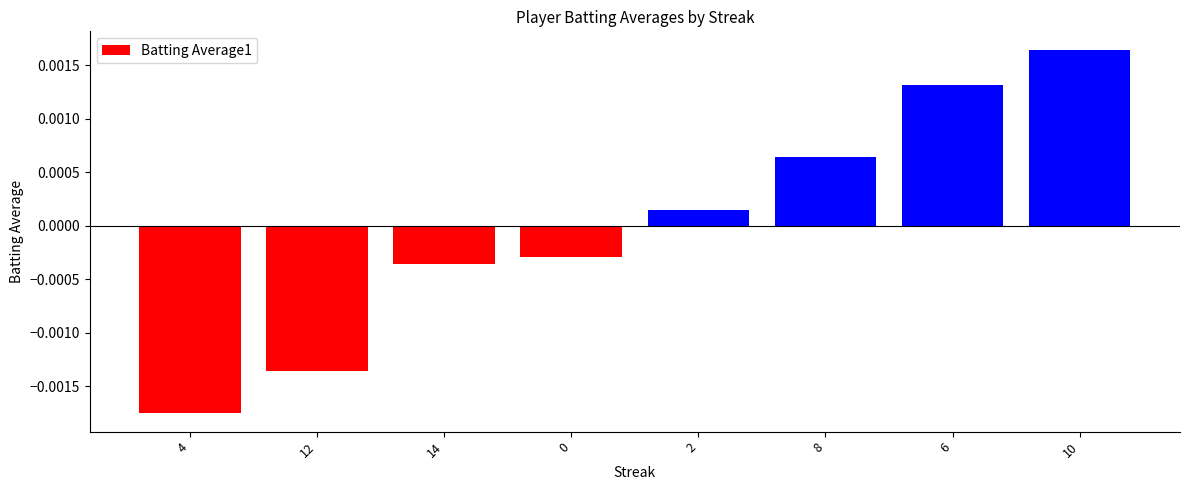

Which has a higher value, 8 or 10?

10